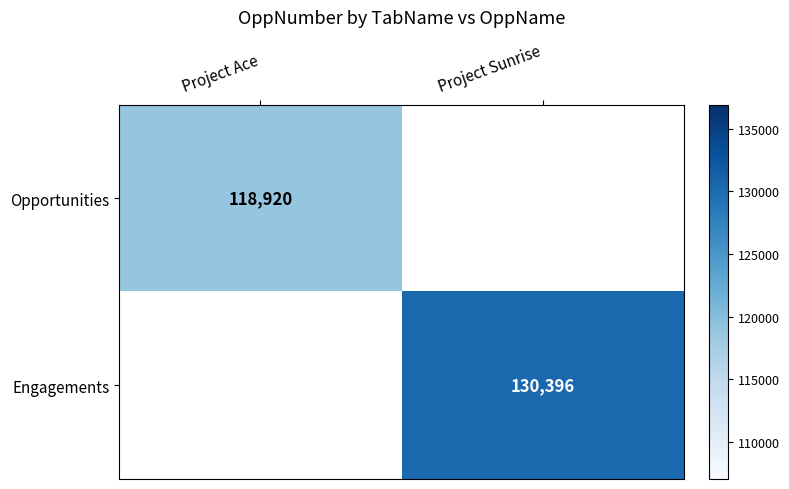

Is it true that Engagements equals 130396 at Project Sunrise?

True